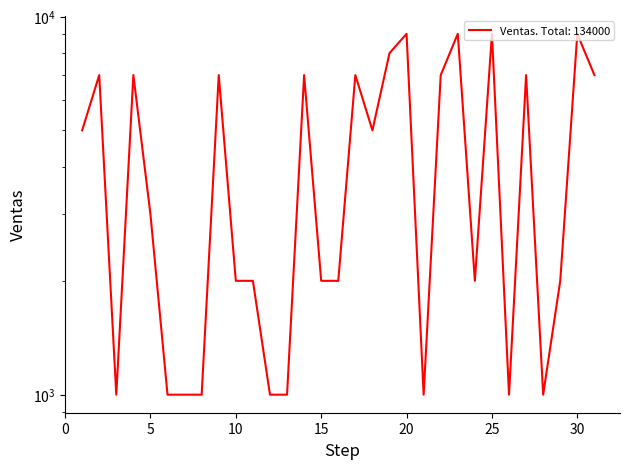

How many values exceed 3000?

15